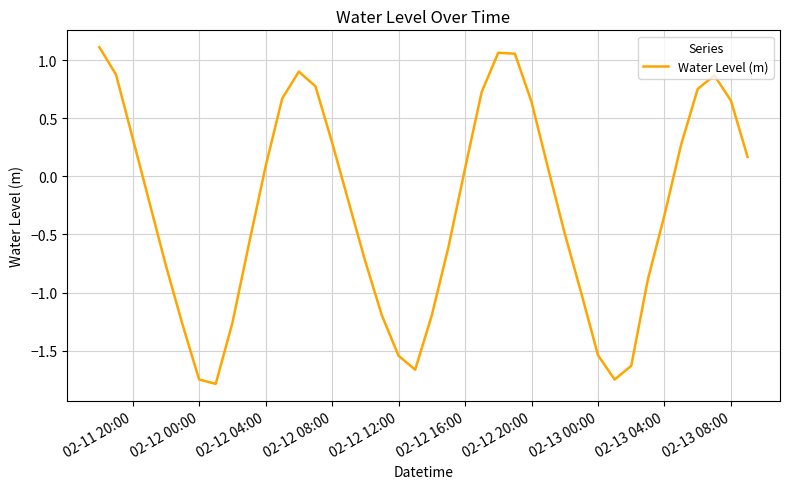

What is the smallest value displayed?

-1.8